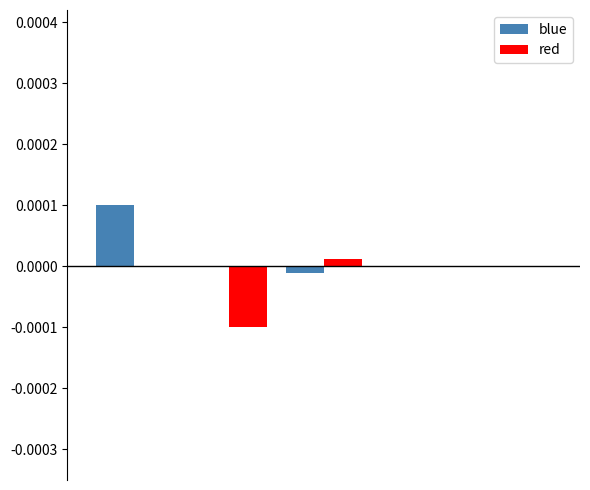

Are the bars grouped side by side (vs. stacked)?

Yes